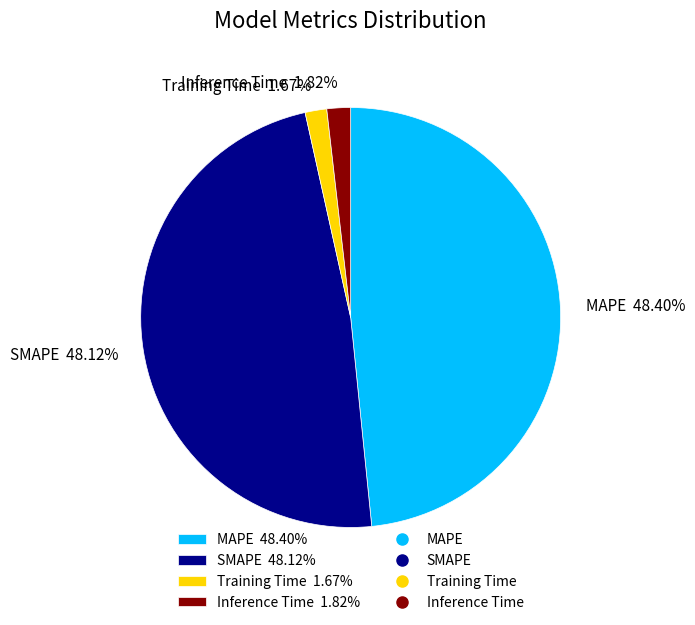

How many segments does this pie chart have?

4